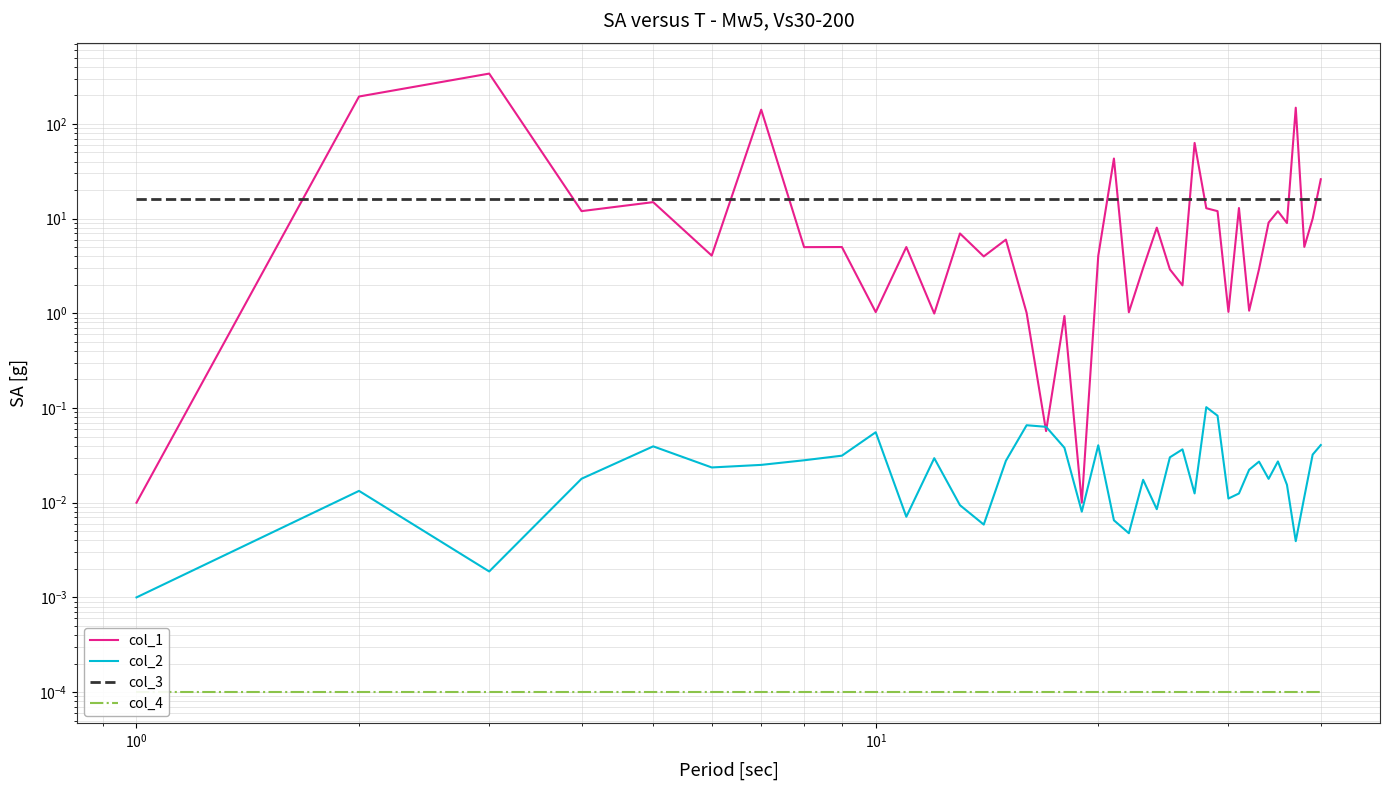

How many data points does each series have?

40